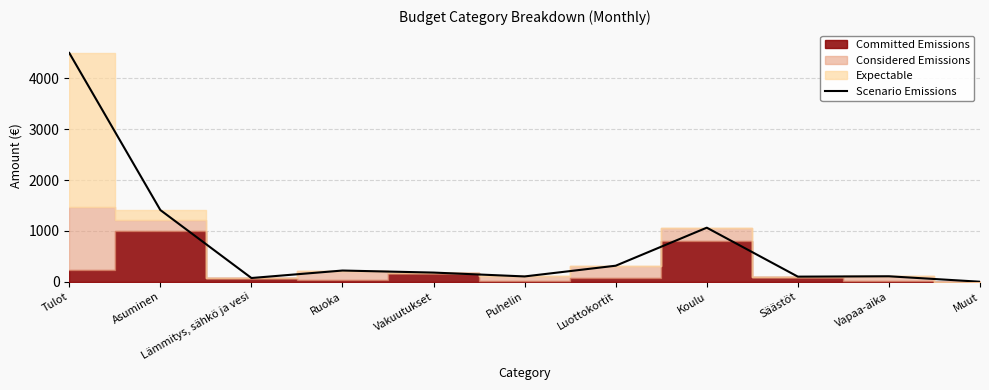

True or false: the data has more than 0 interior local peaks.

True